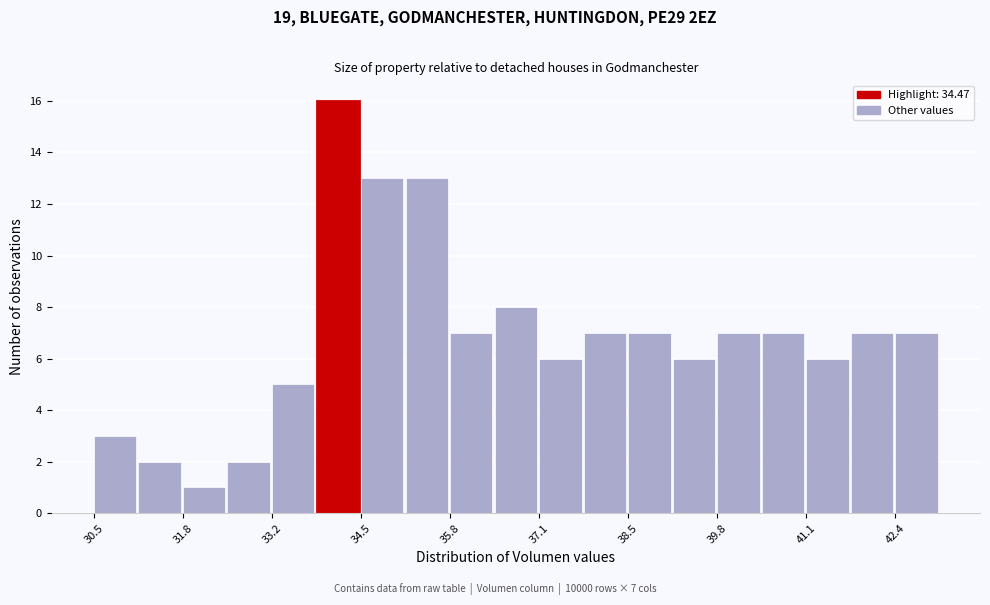

Around what value on the x-axis is the tallest bar? Give the approximate position of its centre, as read against the axis.

34.2